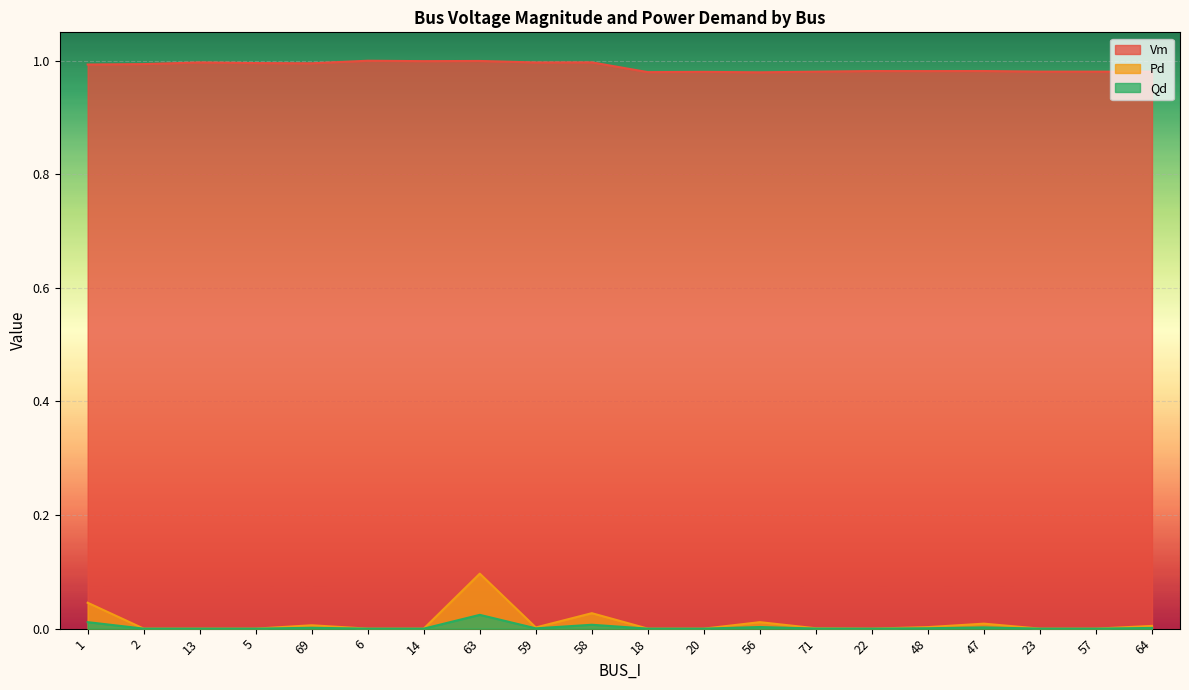

List the labels in order of Vm value, largest first.

6, 63, 14, 58, 13, 59, 5, 69, 2, 1, 47, 22, 48, 57, 23, 71, 64, 20, 18, 56